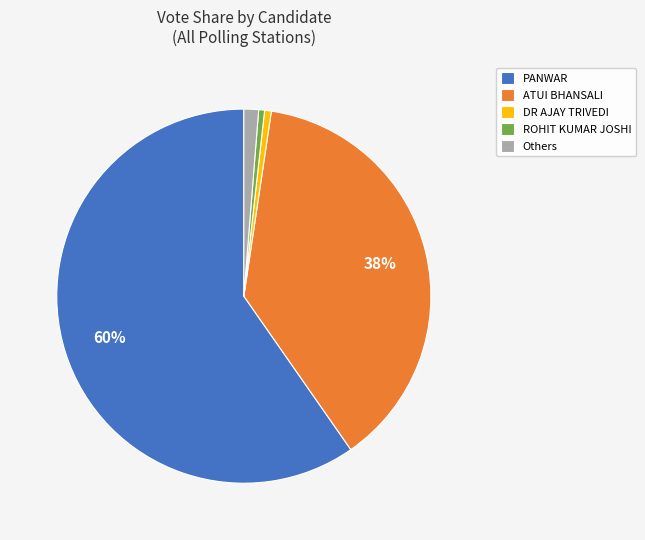

Is the sum of Others and ATUI BHANSALI greater than half?

No